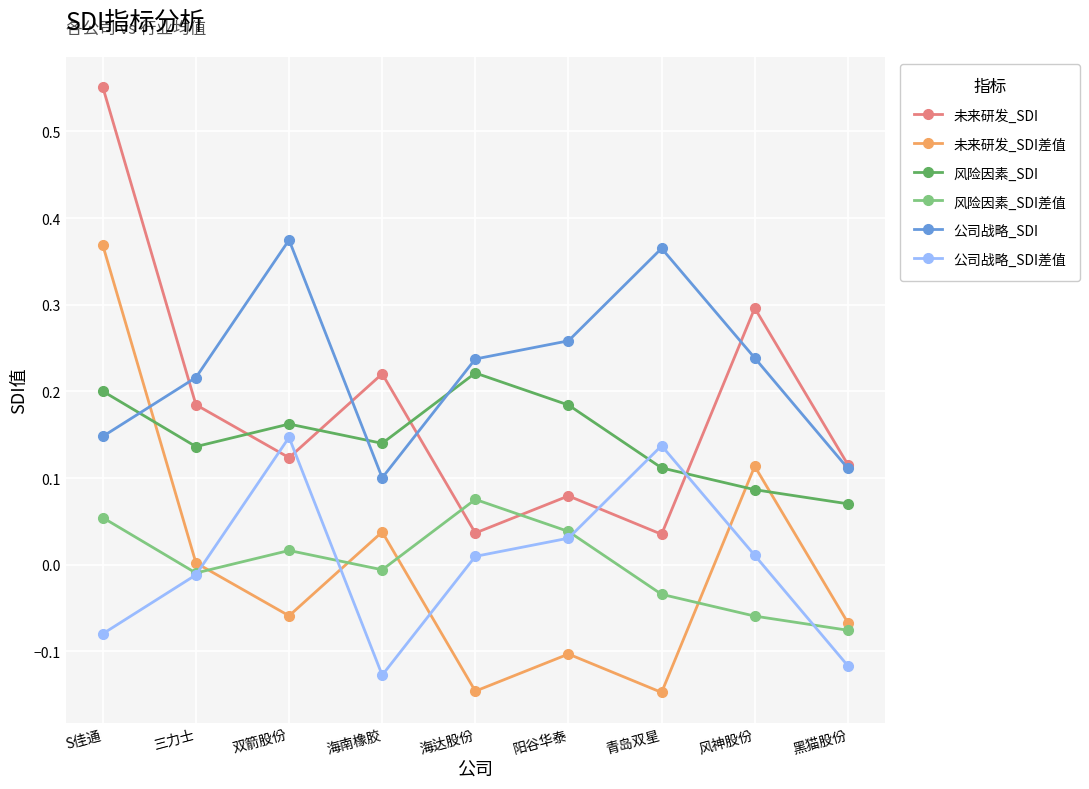

Which category has the highest value across all series?

S佳通